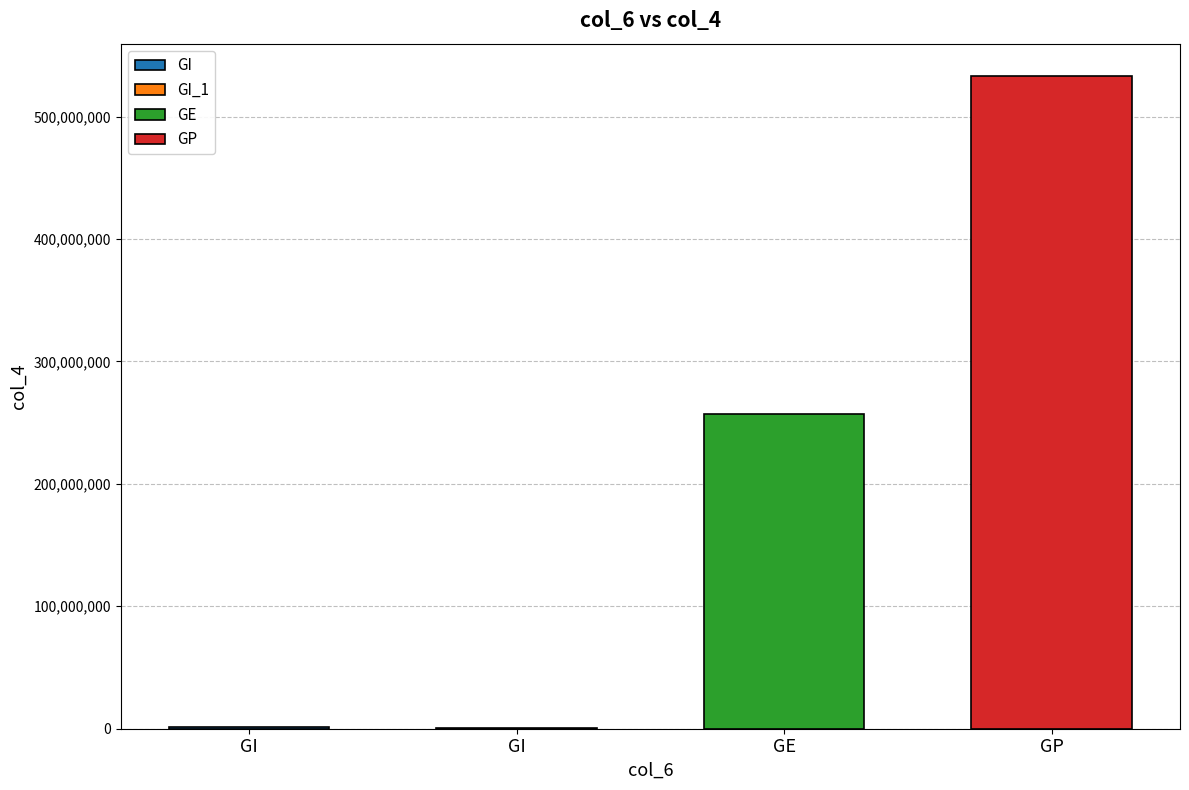

Rank the categories by value from highest to lowest.

GP, GE, GI, GI